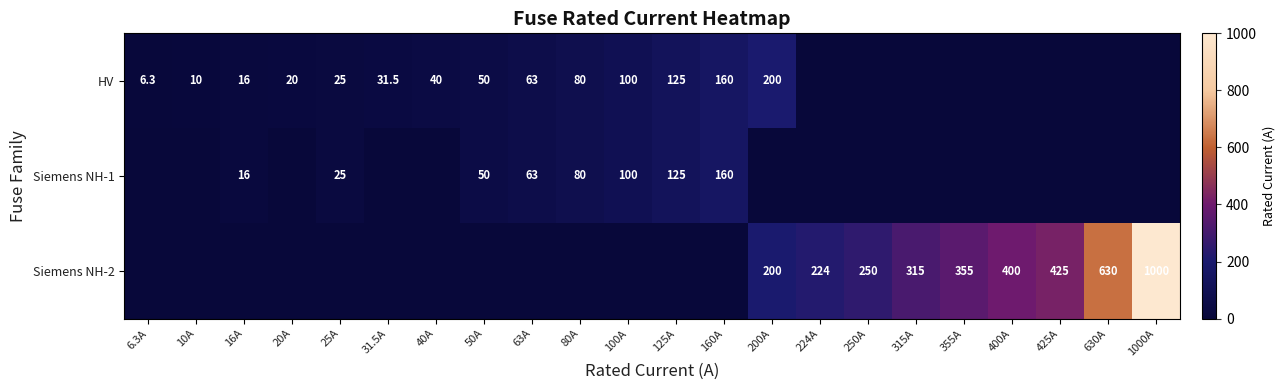

The value of Siemens NH-1 at 63A is 22.0. True or false?

False